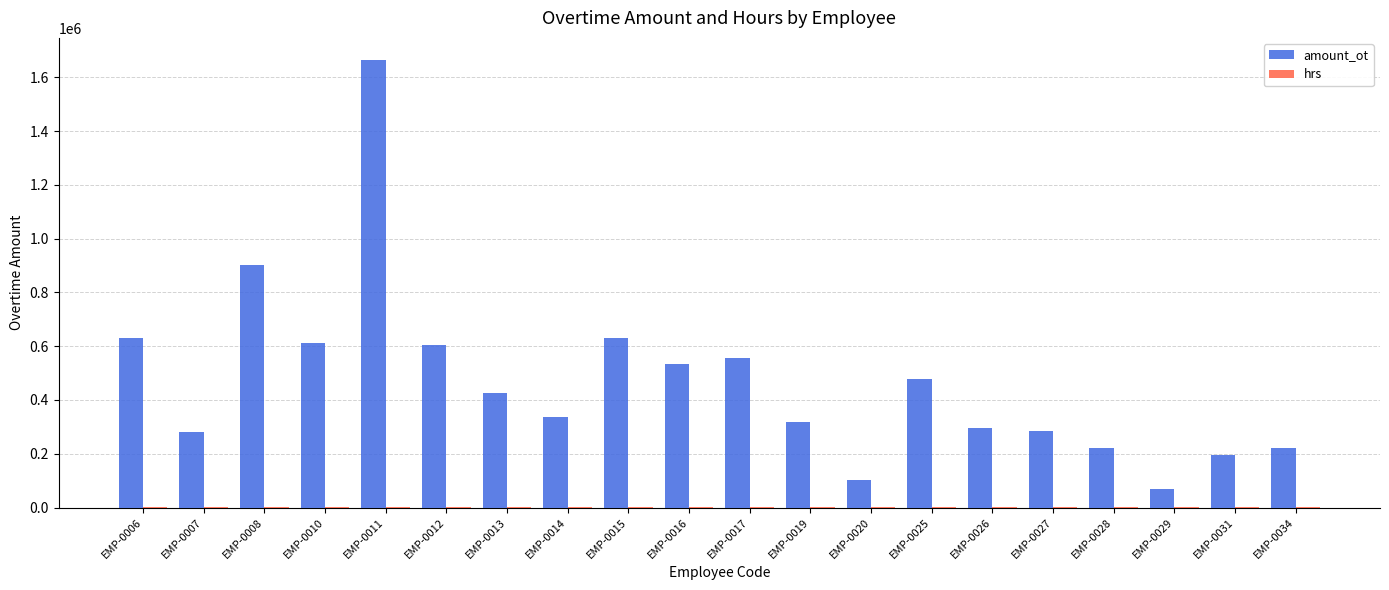

Which series changed the most between EMP-0025 and EMP-0029?

amount_ot